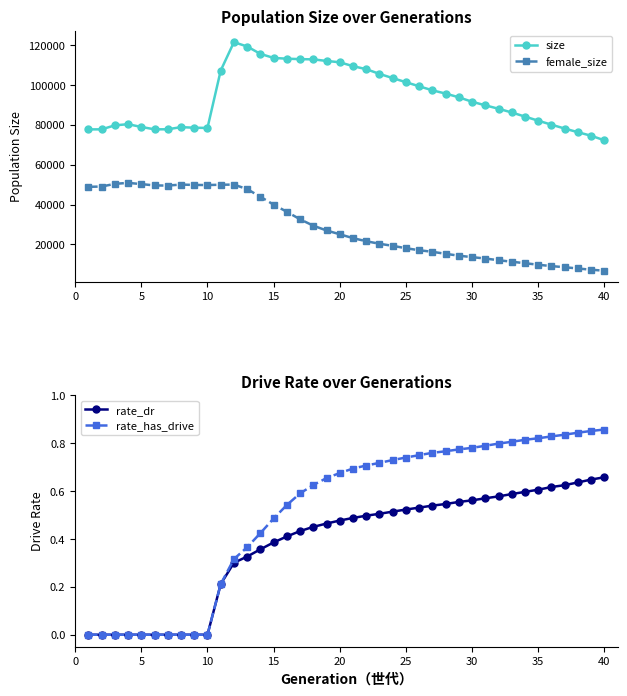

What is the highest value of the size series?

121508